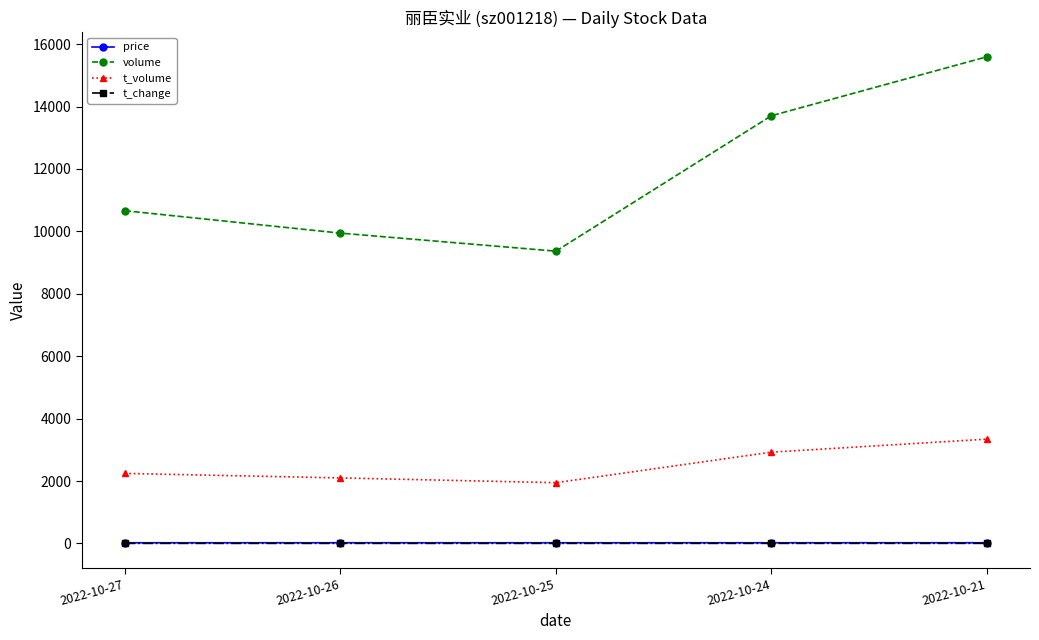

Which series has the largest total across all categories?

volume